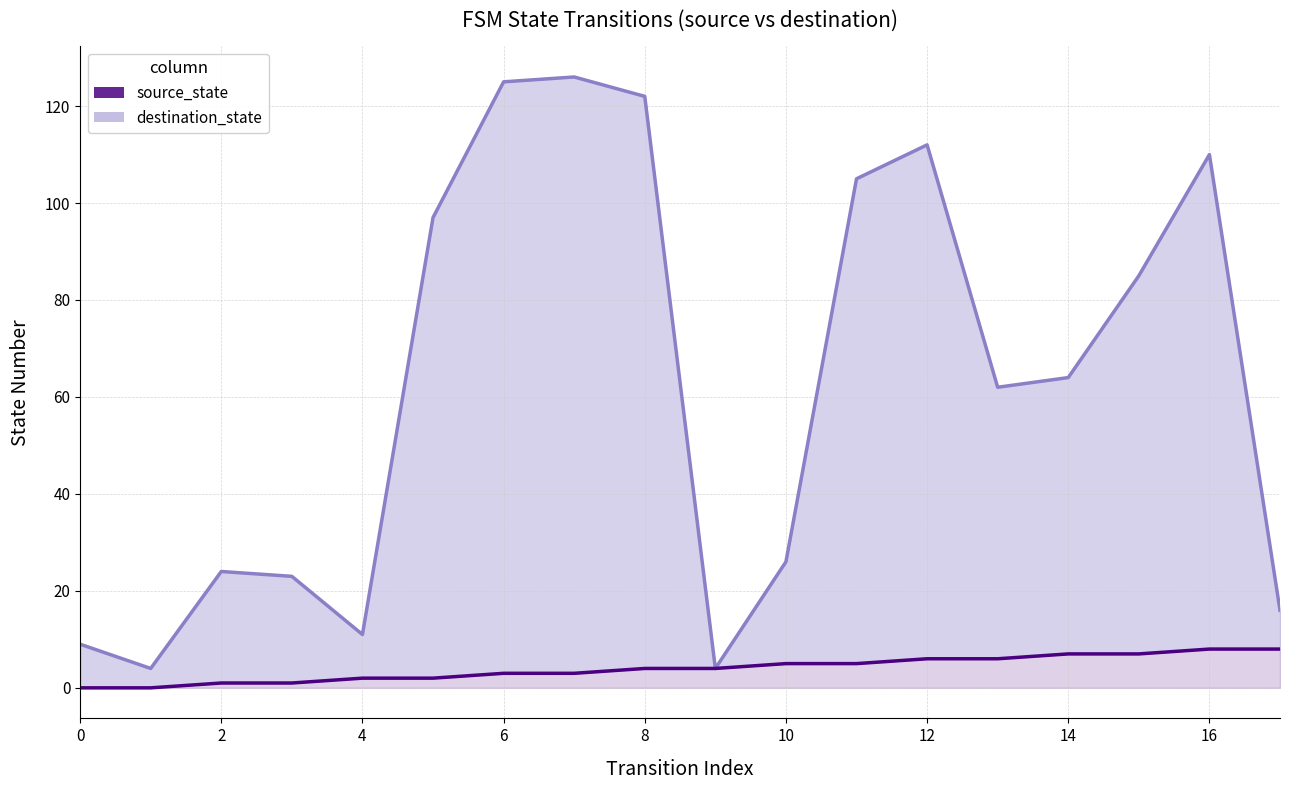

True or false: the data shows 5 at 11.

True